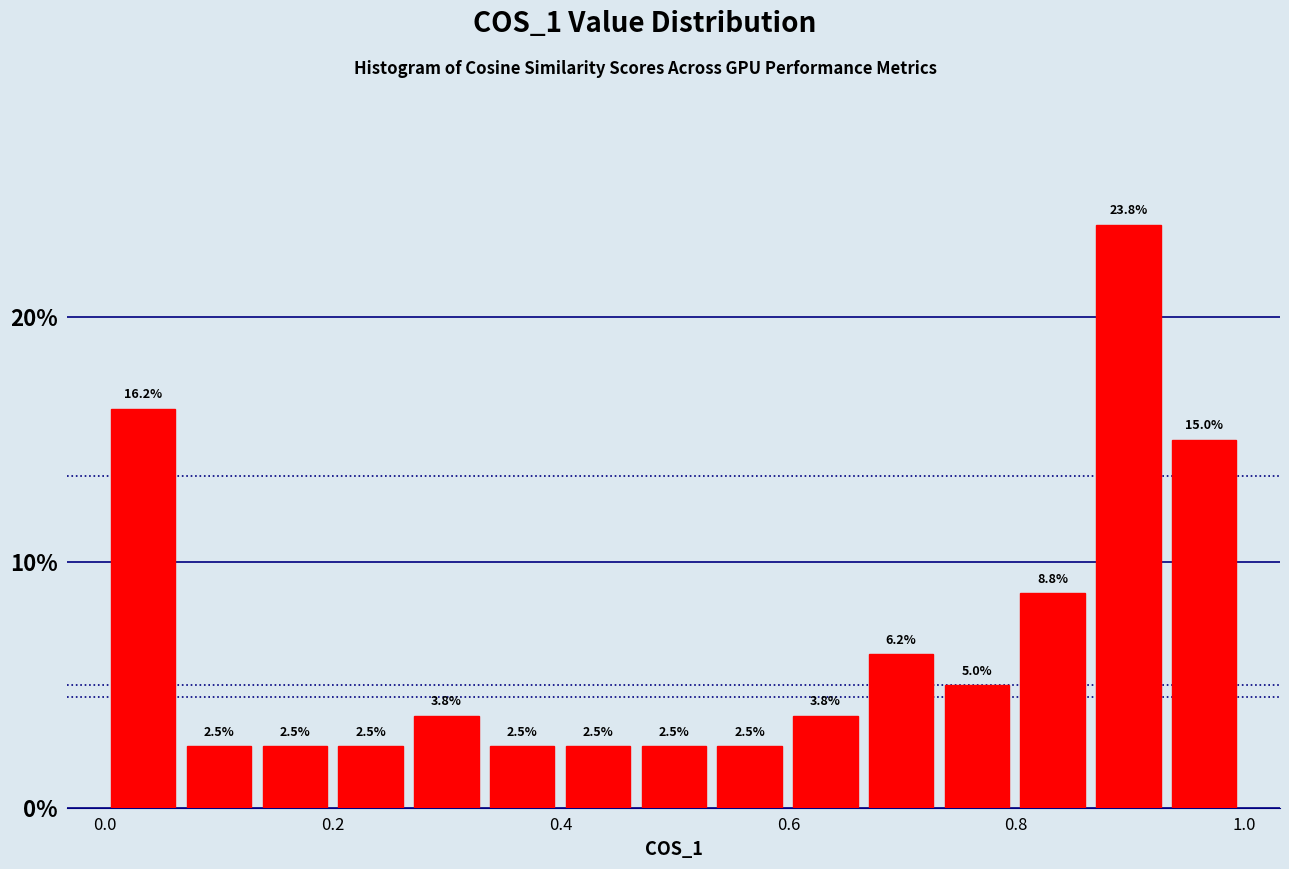

Around what value on the x-axis is the tallest bar? Give the approximate position of its centre, as read against the axis.

0.90